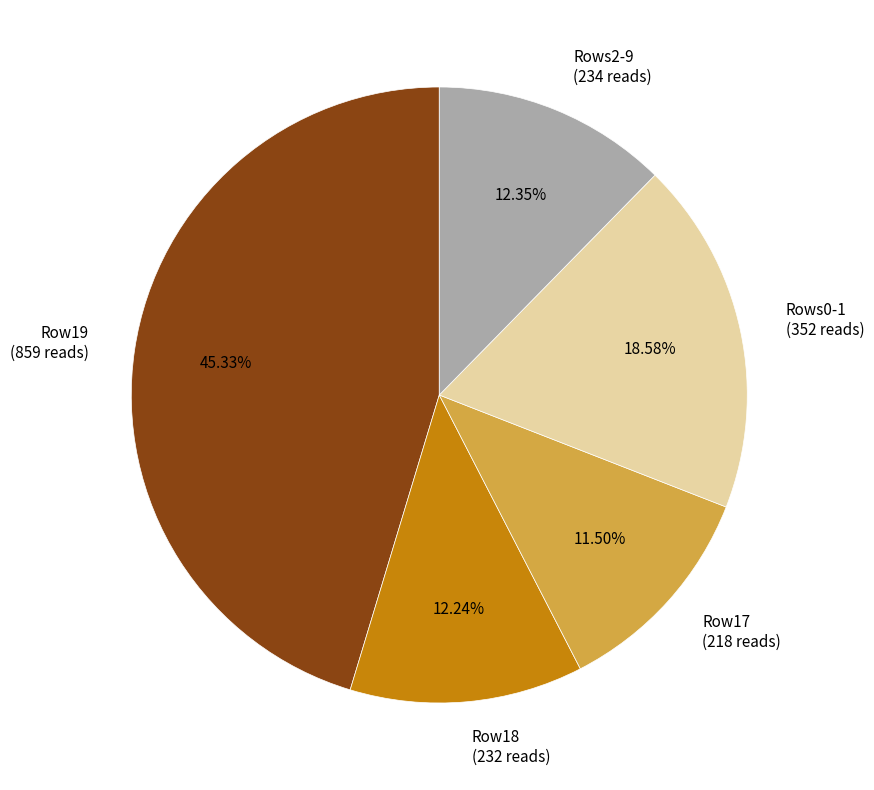

Count the number of slices in the pie.

5